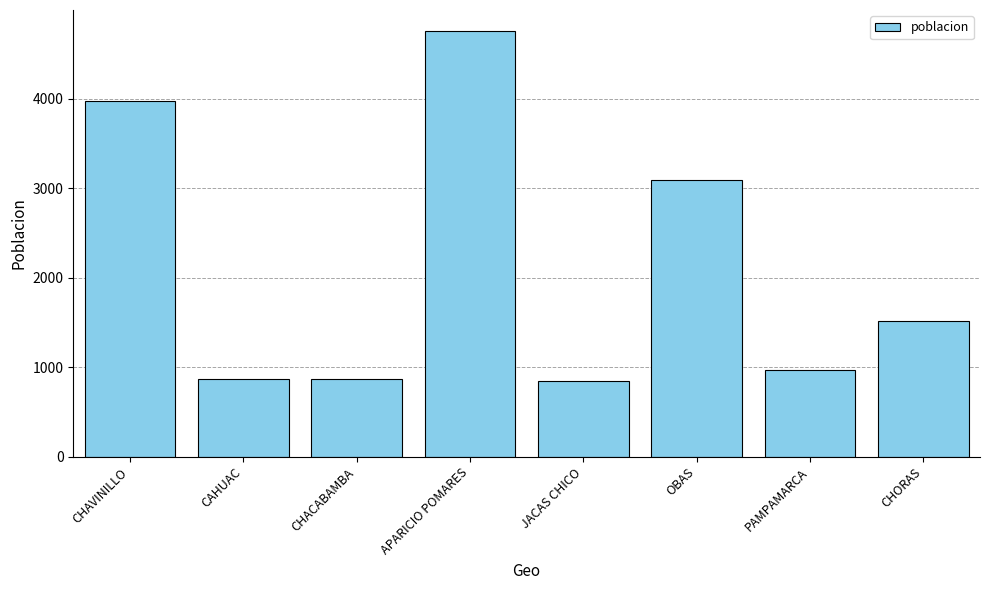

What is the difference between the second highest and second lowest values?

3113